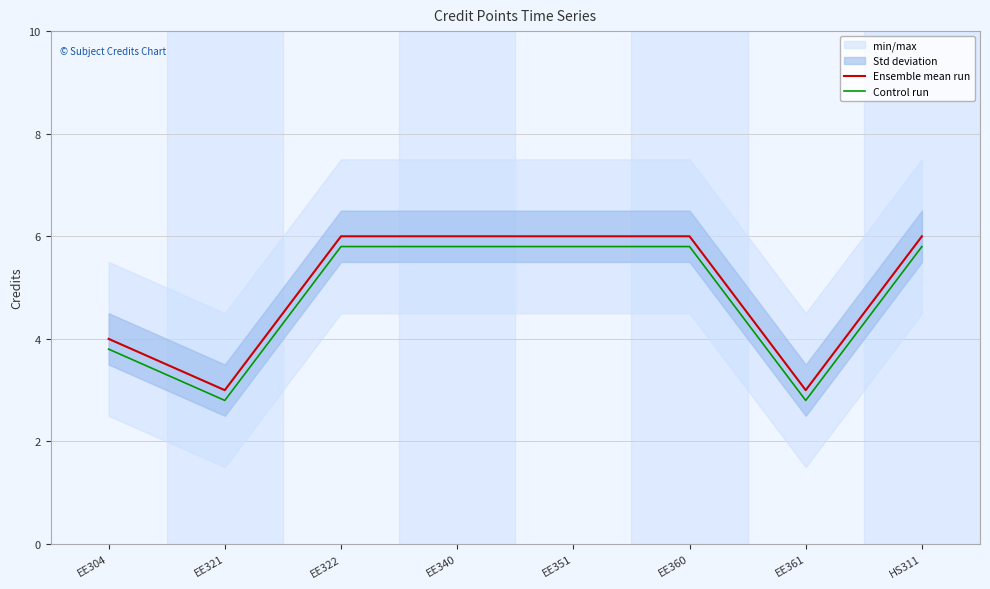

How many series are shown in this chart?

2